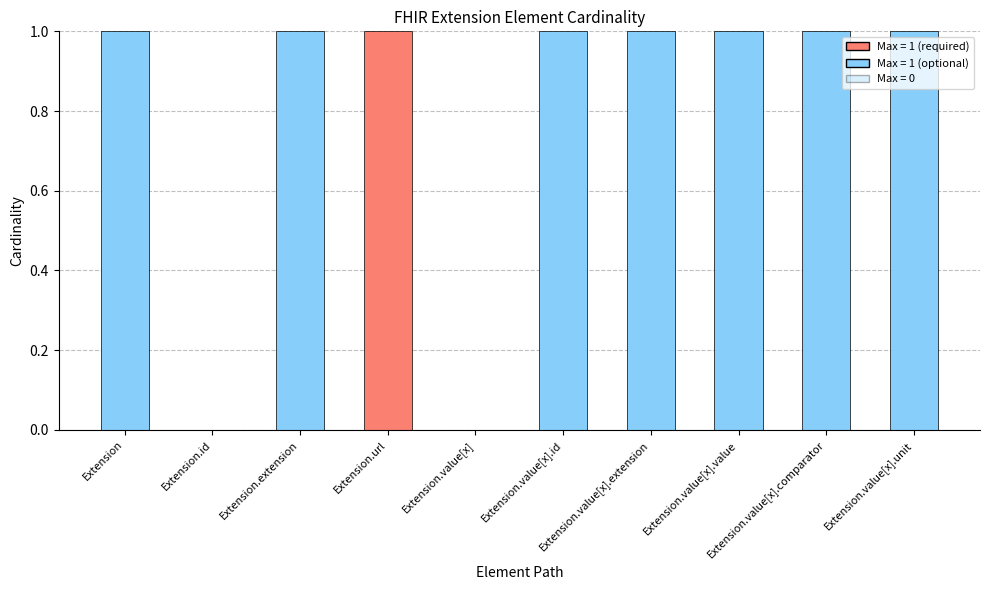

What is the difference between the highest and lowest values at Extension.url?

1